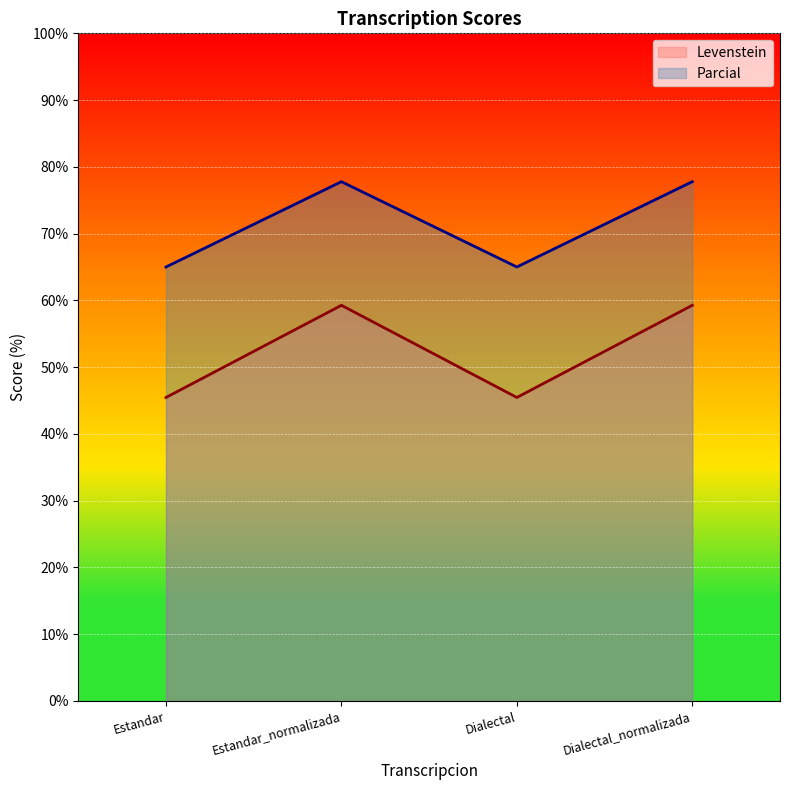

What is the label of the 3rd point from the right?

Estandar_normalizada